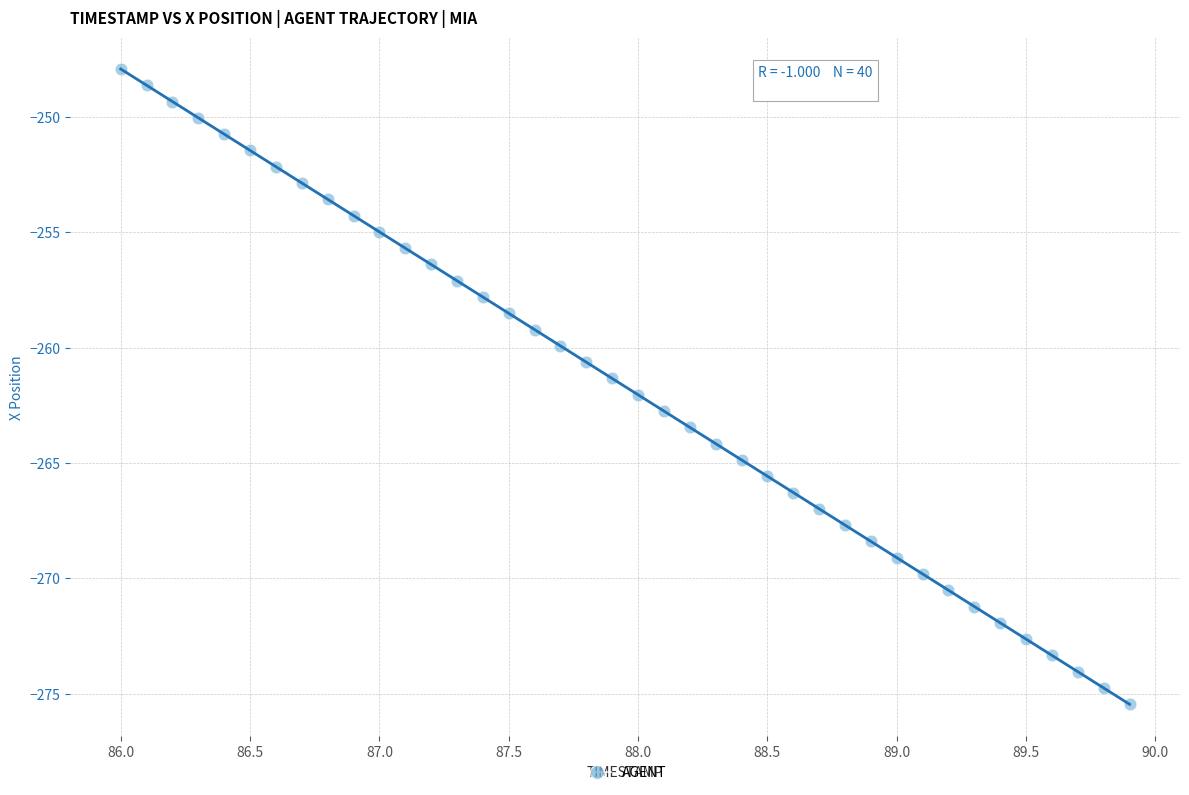

What is the range of Y values (max minus min)?

27.5